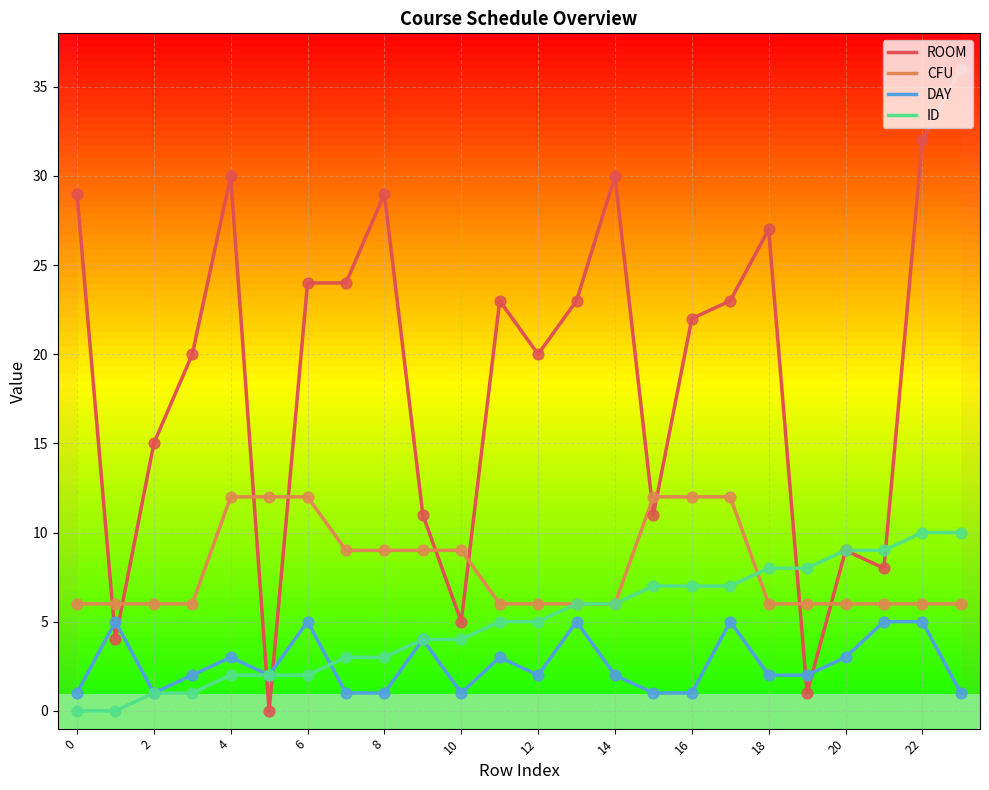

What is the greatest value displayed?

36